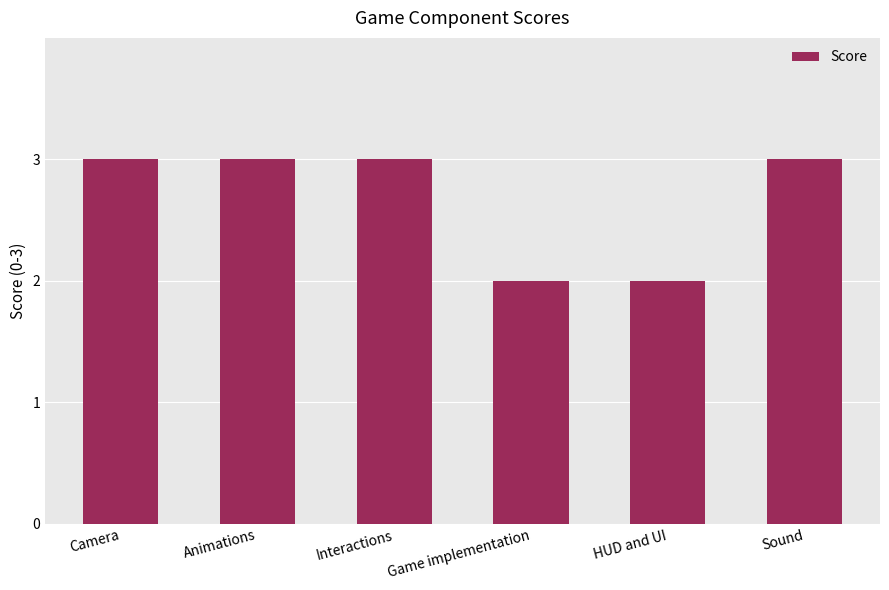

What is the maximum value shown in the chart?

3